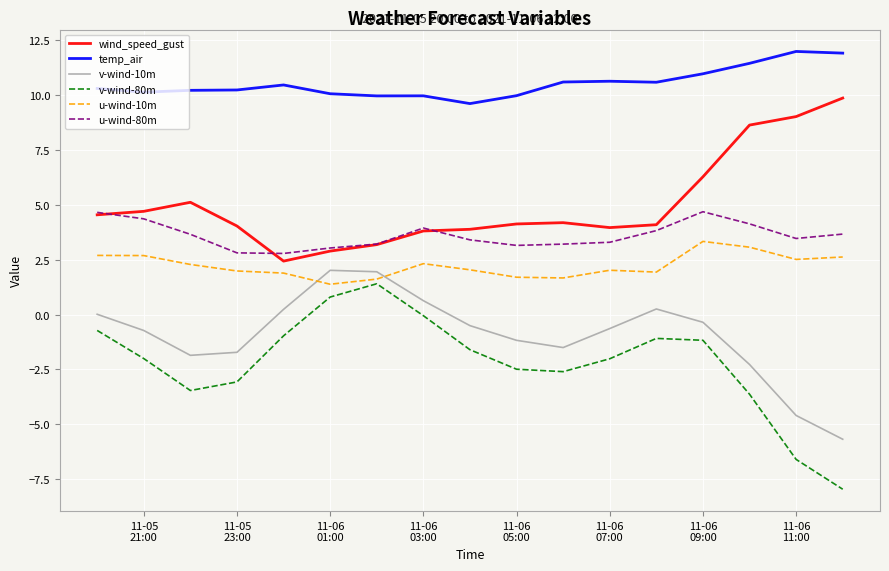

List the series in order of their peak value, highest first.

temp_air, wind_speed_gust, u-wind-80m, u-wind-10m, v-wind-10m, v-wind-80m